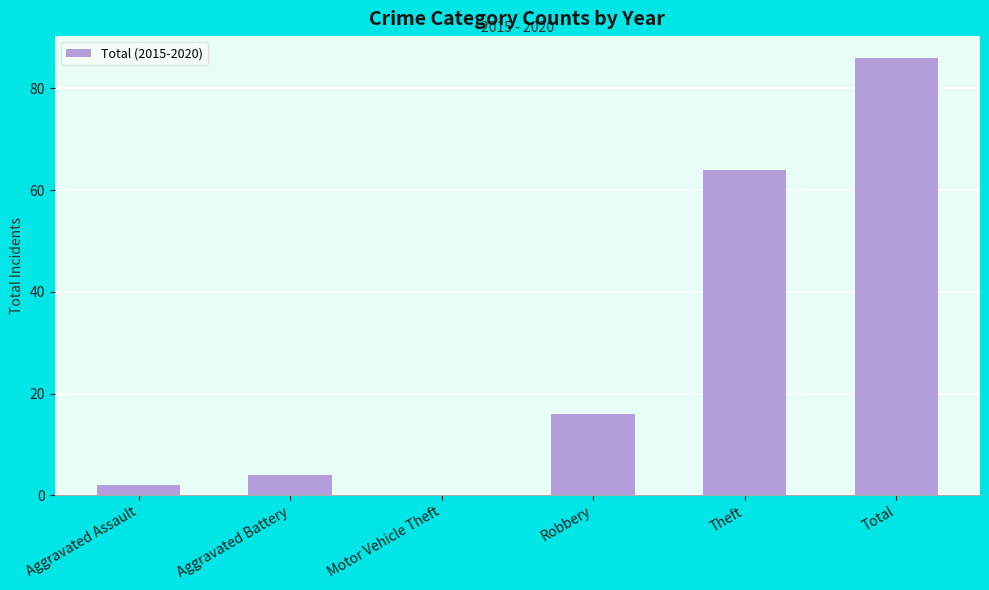

The value at Robbery is 23. True or false?

False